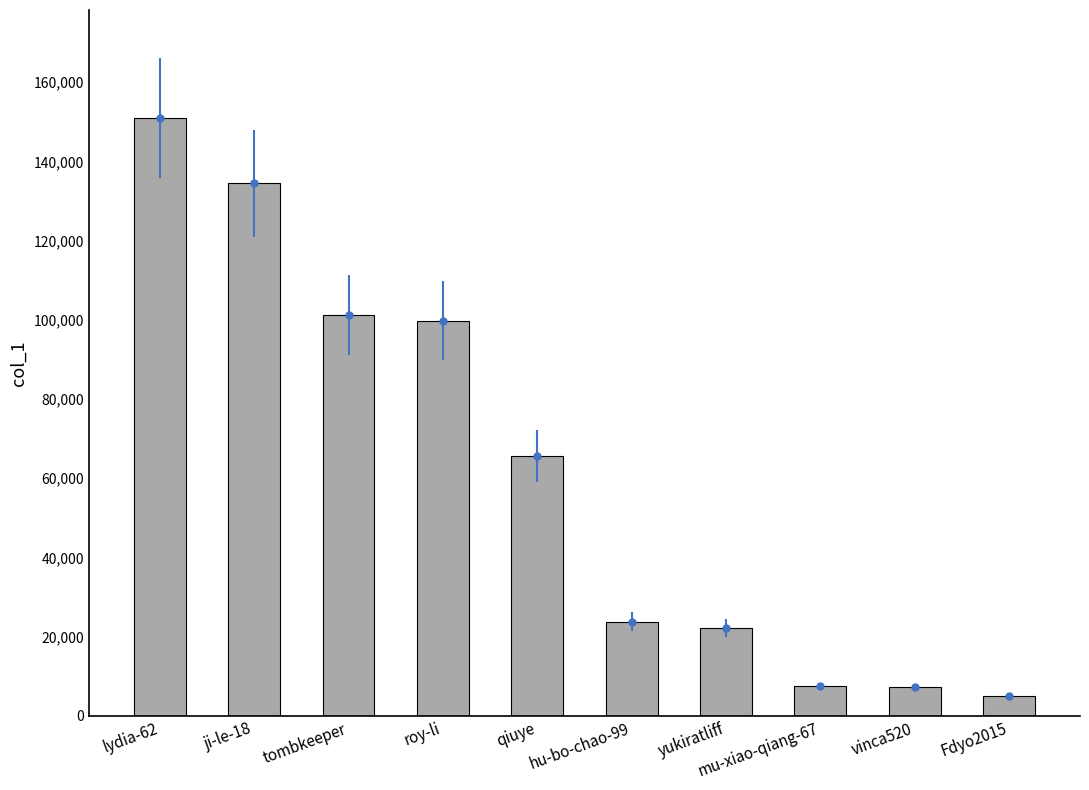

Where does the data first go above 65607?

lydia-62